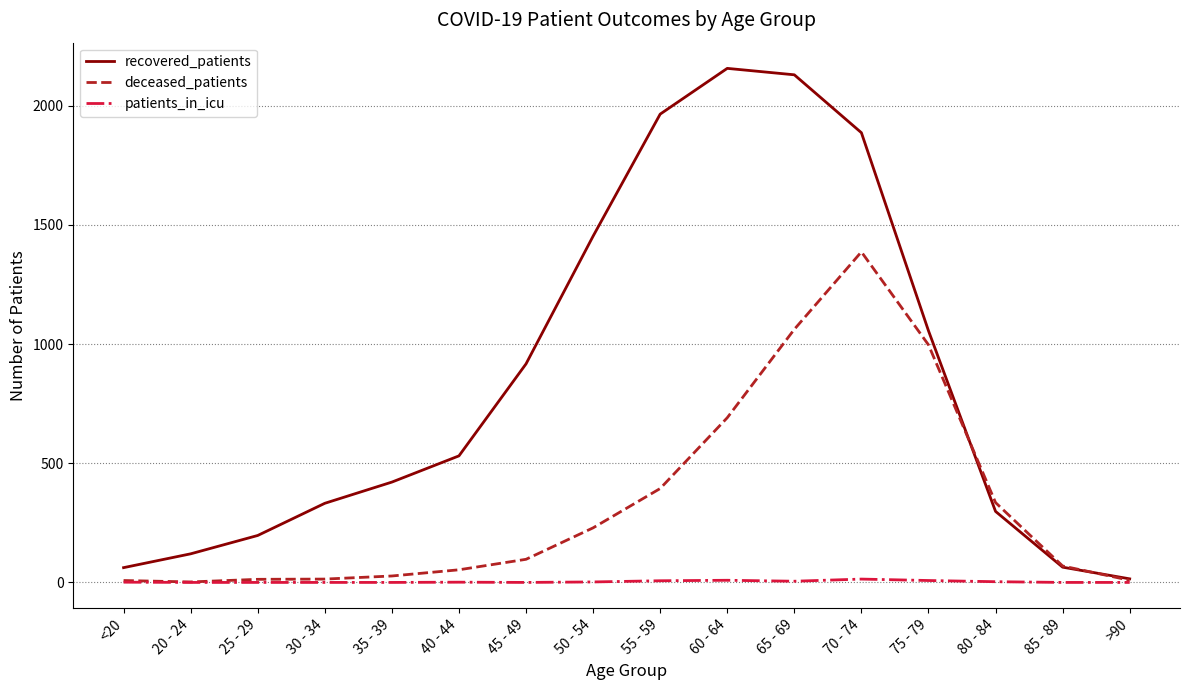

What are all the series names shown in the legend?

recovered_patients, deceased_patients, patients_in_icu